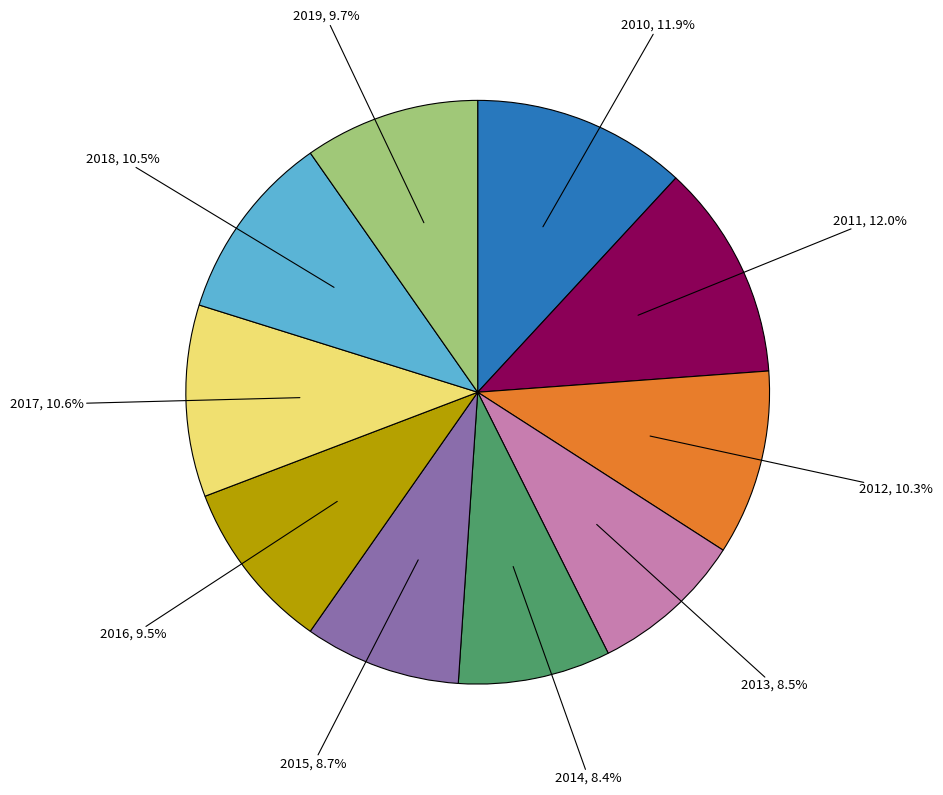

Which slice is the largest?

2011